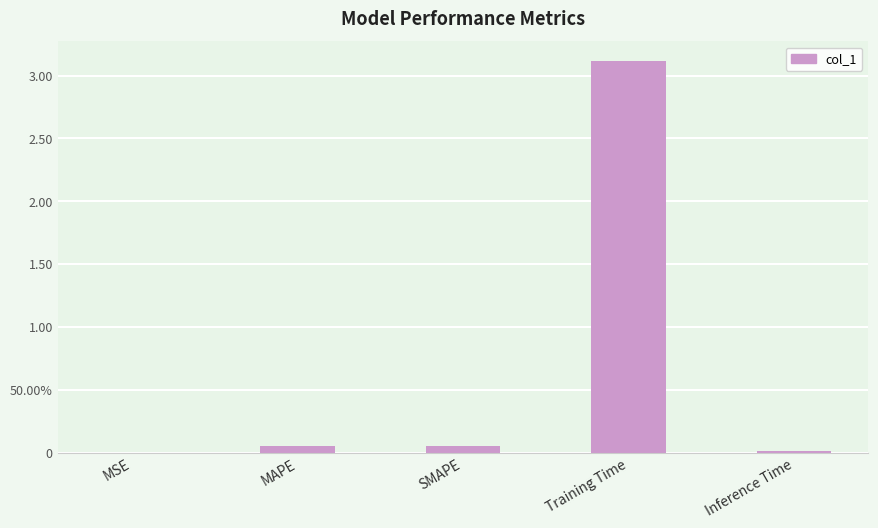

What is the average value?

0.6